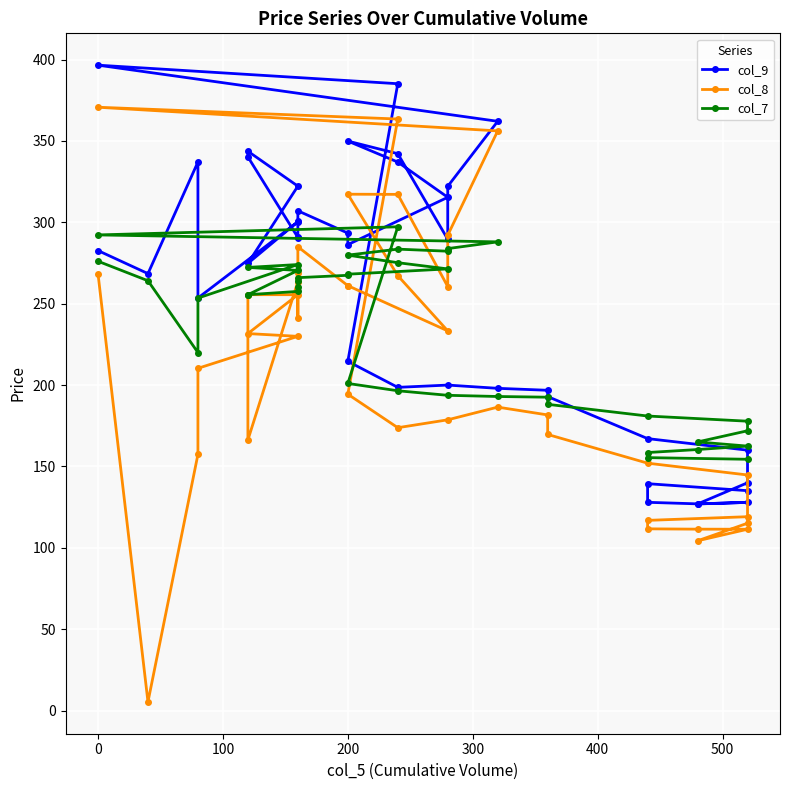

How many lines are shown in the chart?

3